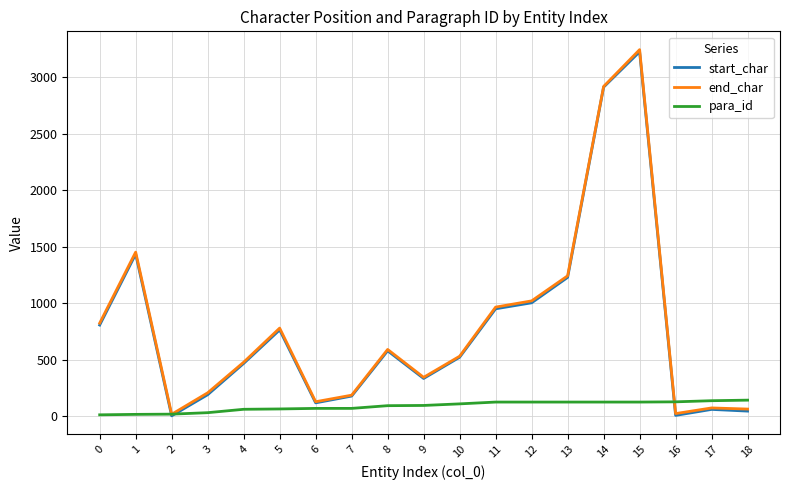

What is the difference between the second highest and second lowest values in the para_id series?

121